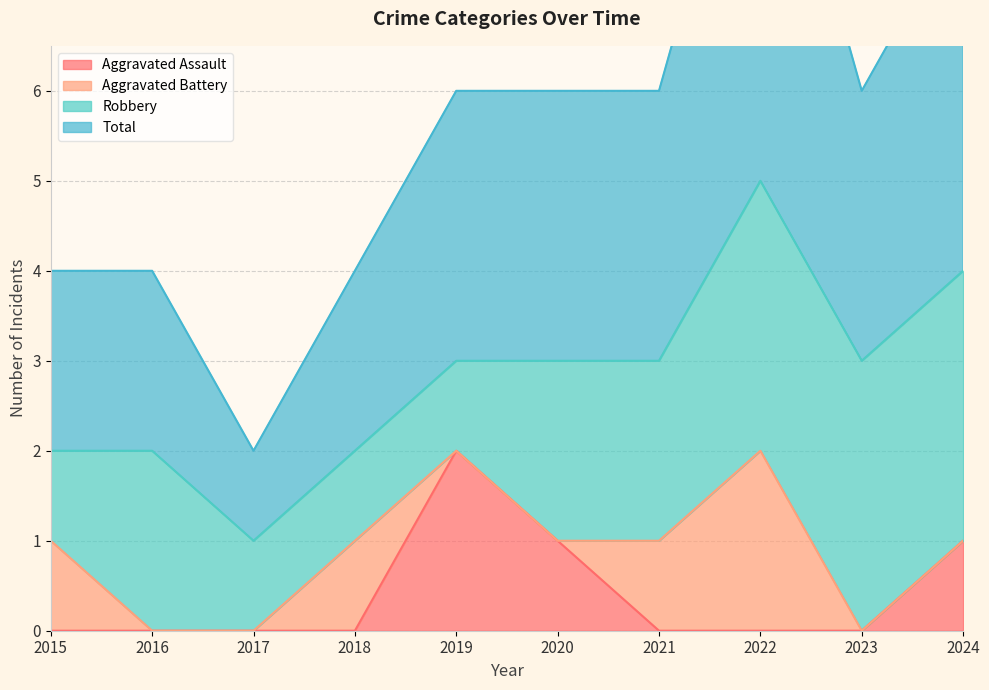

Which category has the lowest value in the Total series?

2017